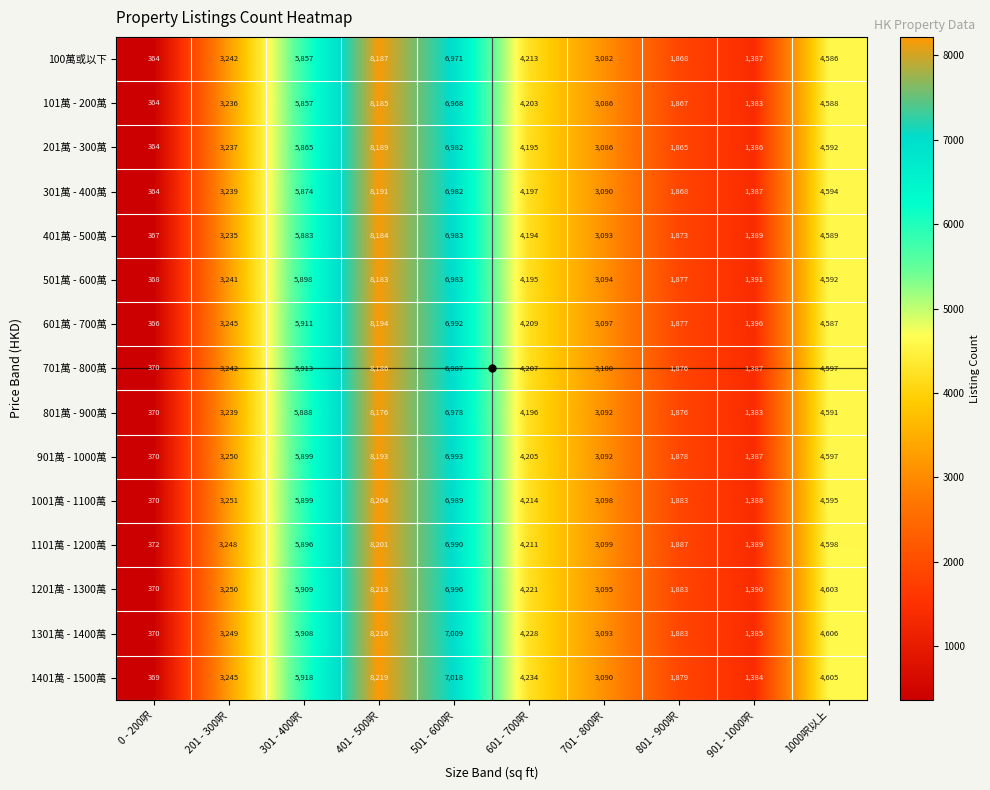

Rank the series by their maximum value, from highest to lowest.

1401萬 - 1500萬, 1301萬 - 1400萬, 1201萬 - 1300萬, 1001萬 - 1100萬, 1101萬 - 1200萬, 601萬 - 700萬, 901萬 - 1000萬, 301萬 - 400萬, 201萬 - 300萬, 100萬或以下, 701萬 - 800萬, 101萬 - 200萬, 401萬 - 500萬, 501萬 - 600萬, 801萬 - 900萬